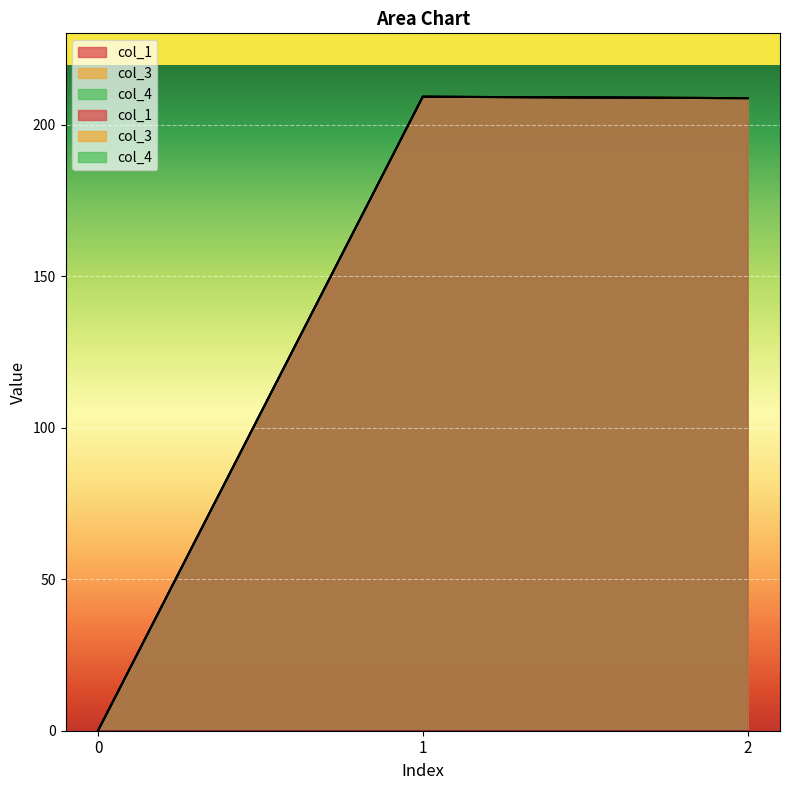

How many data points does each series have?

3